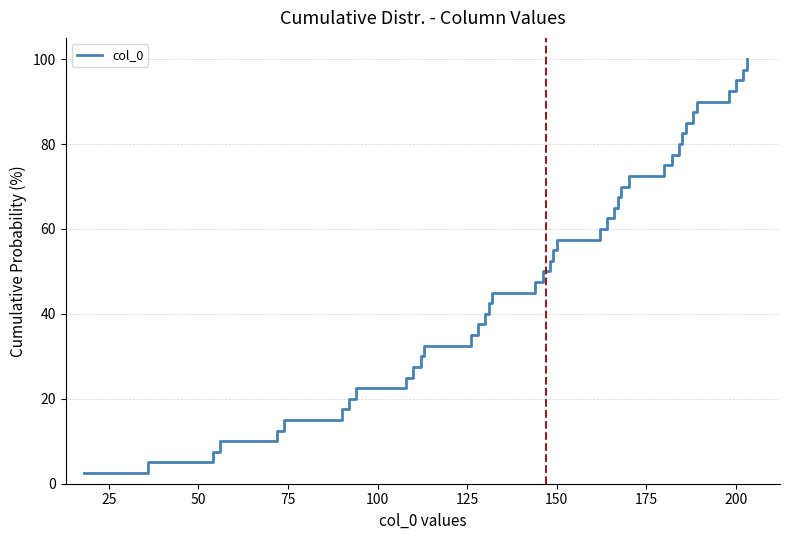

What is the greatest value displayed?

100.0